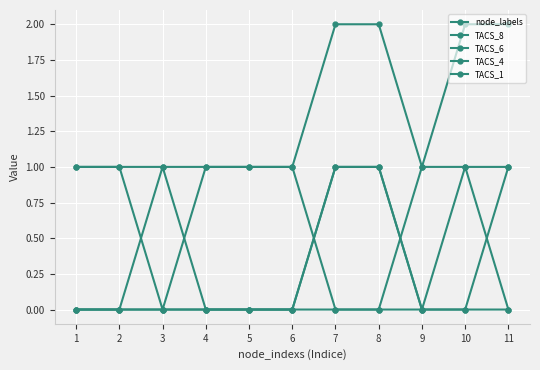

True or false: node_labels and TACS_1 cross at least once.

False